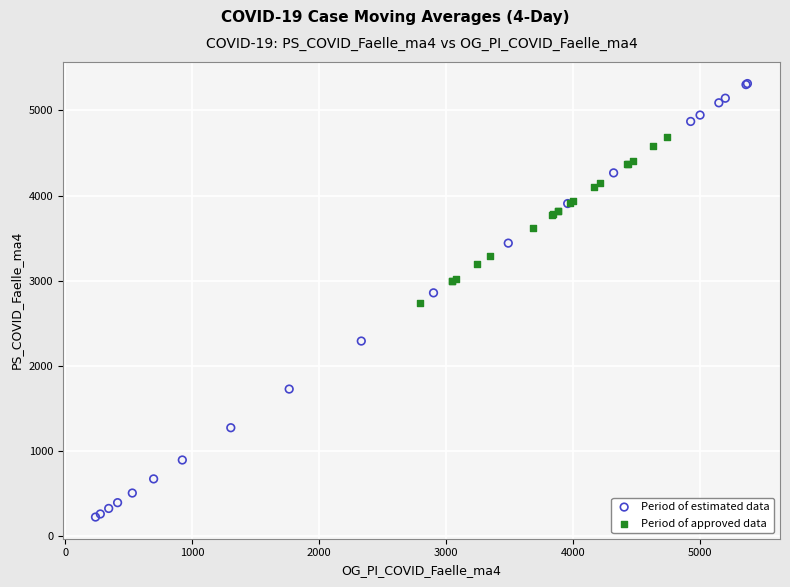

Which series reaches the minimum Y coordinate?

Period of estimated data